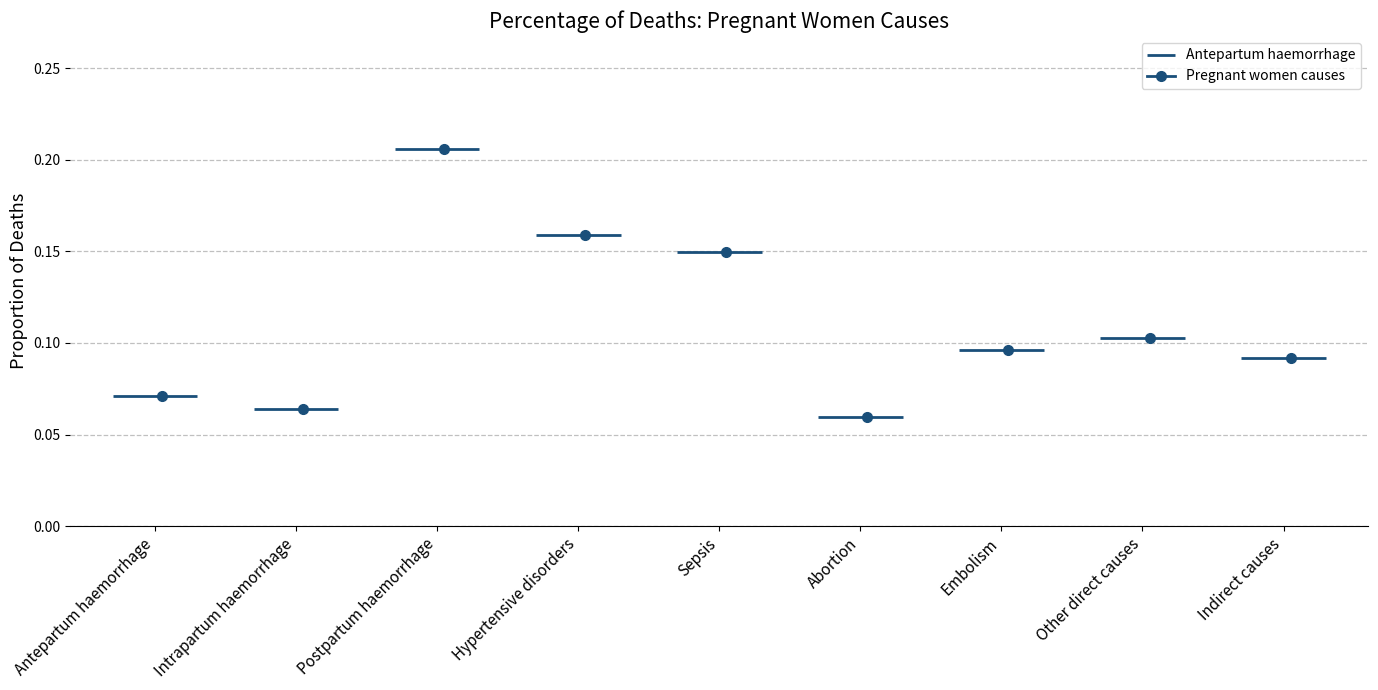

Rank the categories by value from lowest to highest.

Abortion, Intrapartum haemorrhage, Antepartum haemorrhage, Indirect causes, Embolism, Other direct causes, Sepsis, Hypertensive disorders, Postpartum haemorrhage